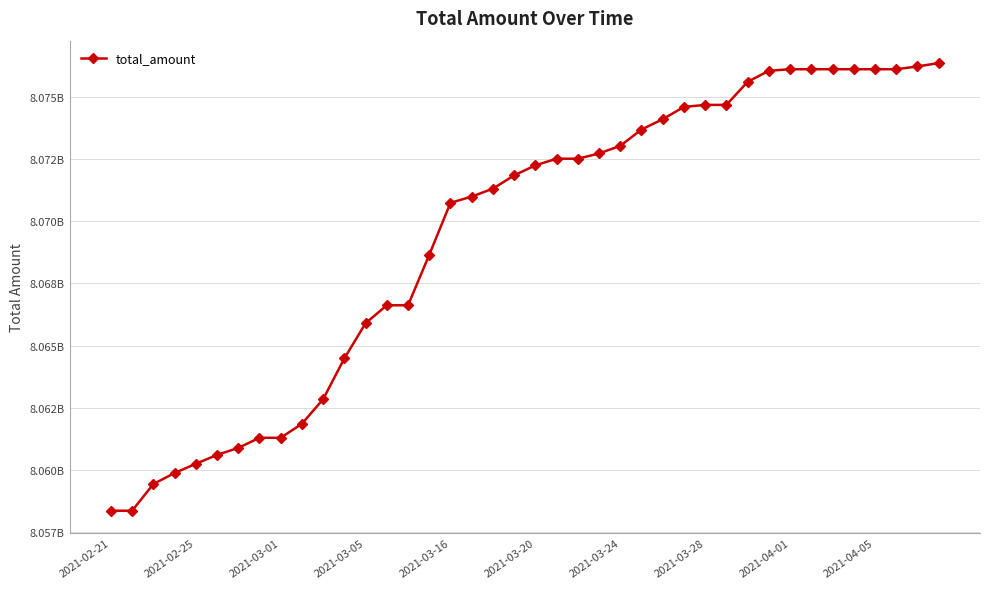

Where does the data first go above 8072248759?

21